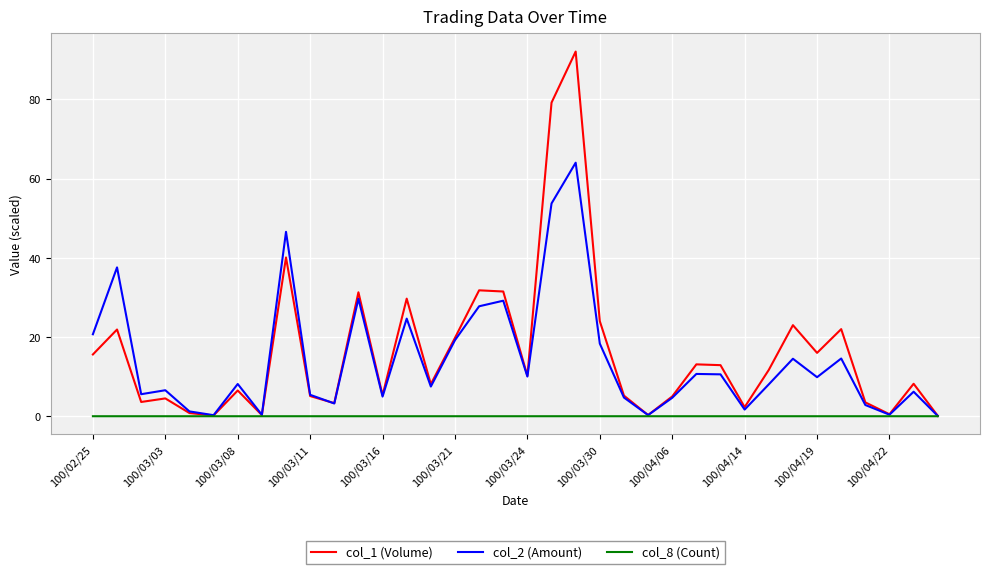

Which series has the widest spread of values?

col_1 (Volume)